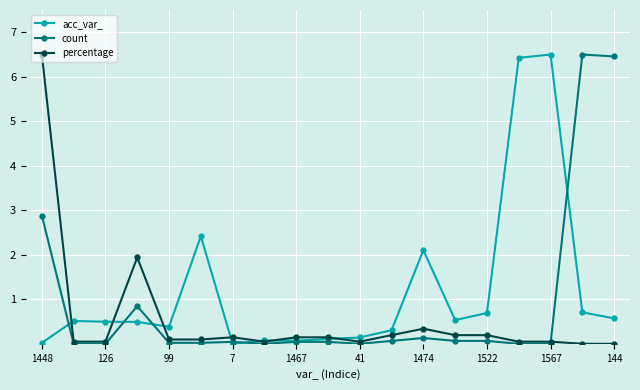

What is the sum of all percentage values?

10.3